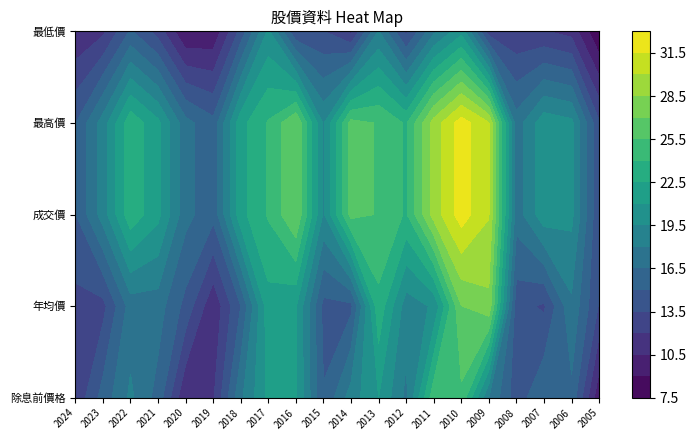

At which label does 最高價 first exceed 22?

2022